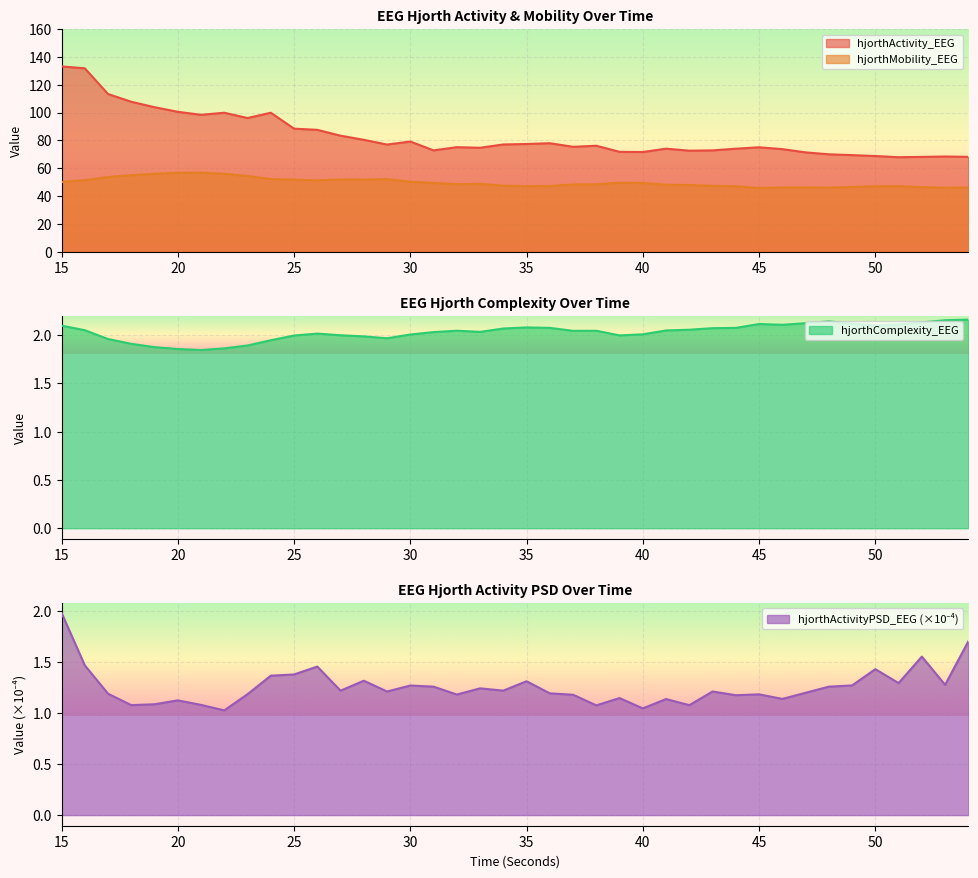

What is the difference between the maximum and second lowest values in the hjorthActivityPSD_EEG series?

0.9